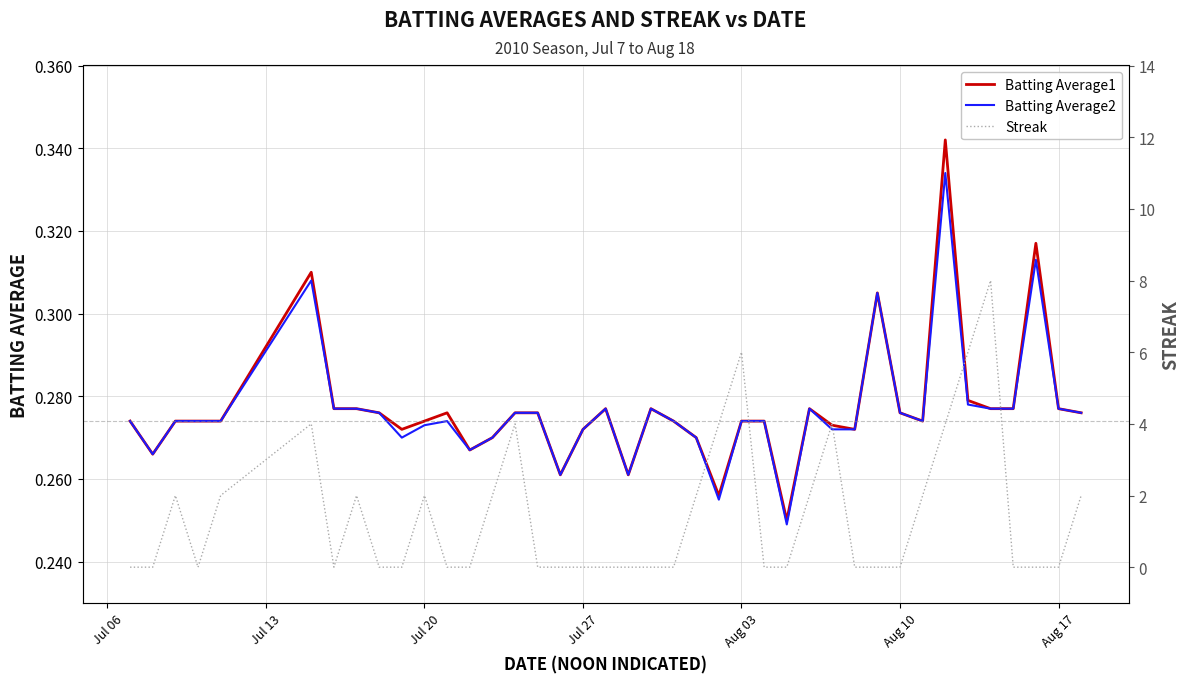

Is the value of Batting Average1 at Jul 27 greater than the value of Batting Average2 at Aug 10?

No